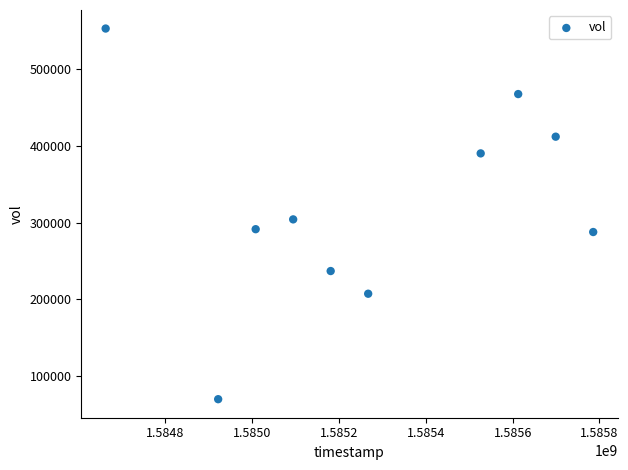

What Y value in the scatter plot is closest to 311300?

304100